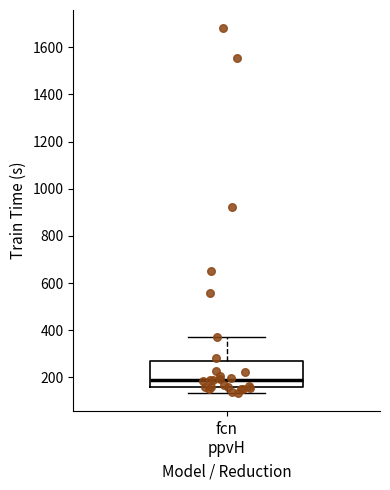

Transcribe this box plot: give where the median line is, the range the box spans, and where the two whiskers end, as read against the y-axis. The values are not printed on the chart, so give them approximately, as read against the axis.

median 180, box 160 to 260, whiskers 140 to 360